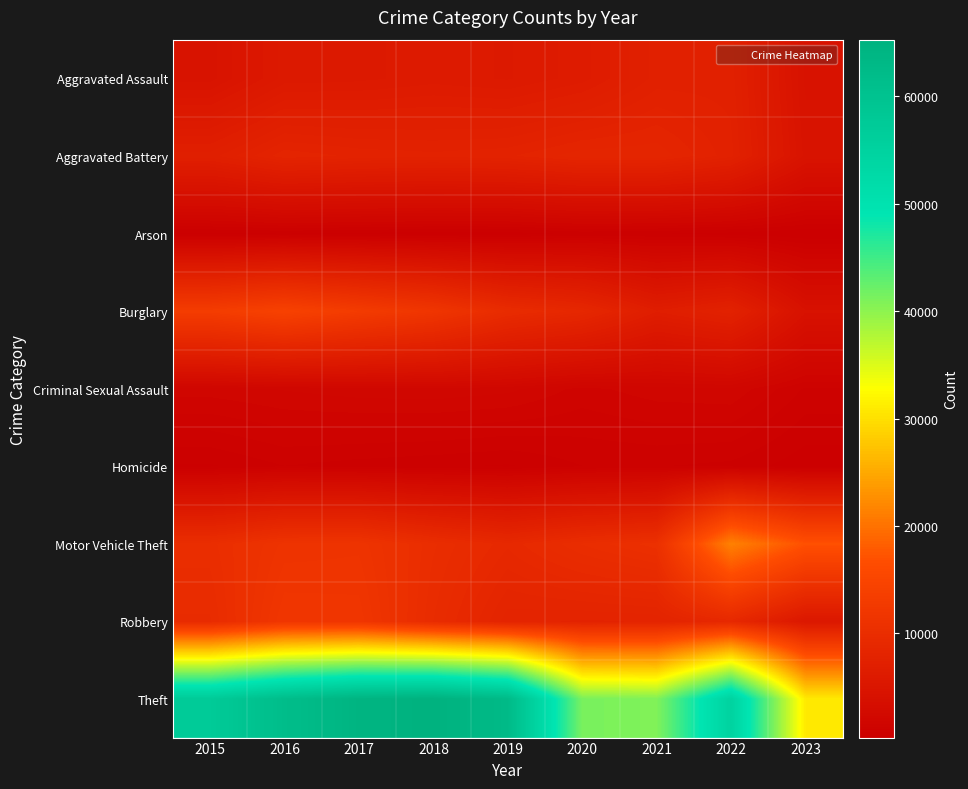

How many data points does each series have?

9